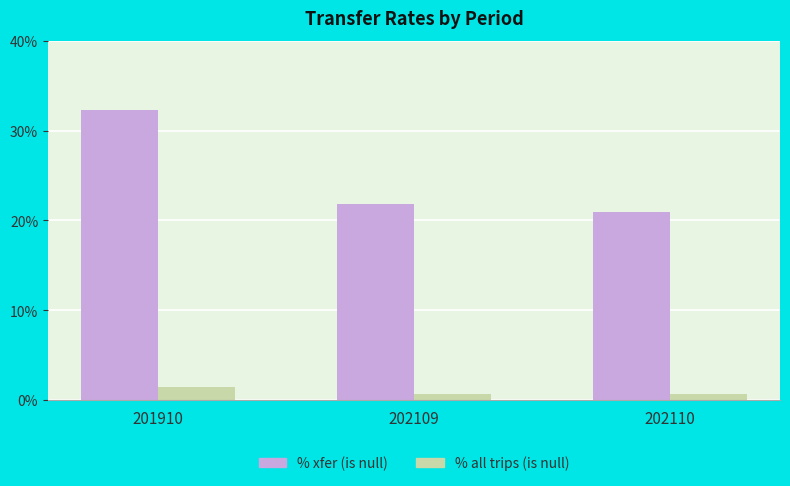

What are all the series names shown in the legend?

% xfer (is null), % all trips (is null)